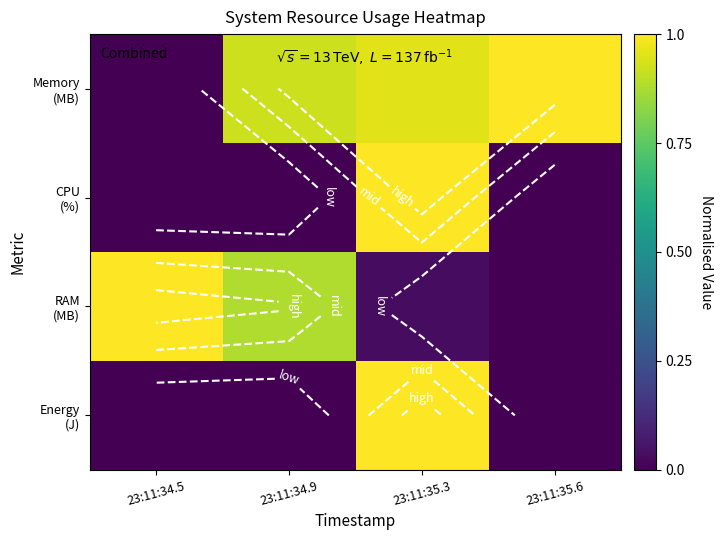

What is the average value of the Memory (MB) series?

0.7